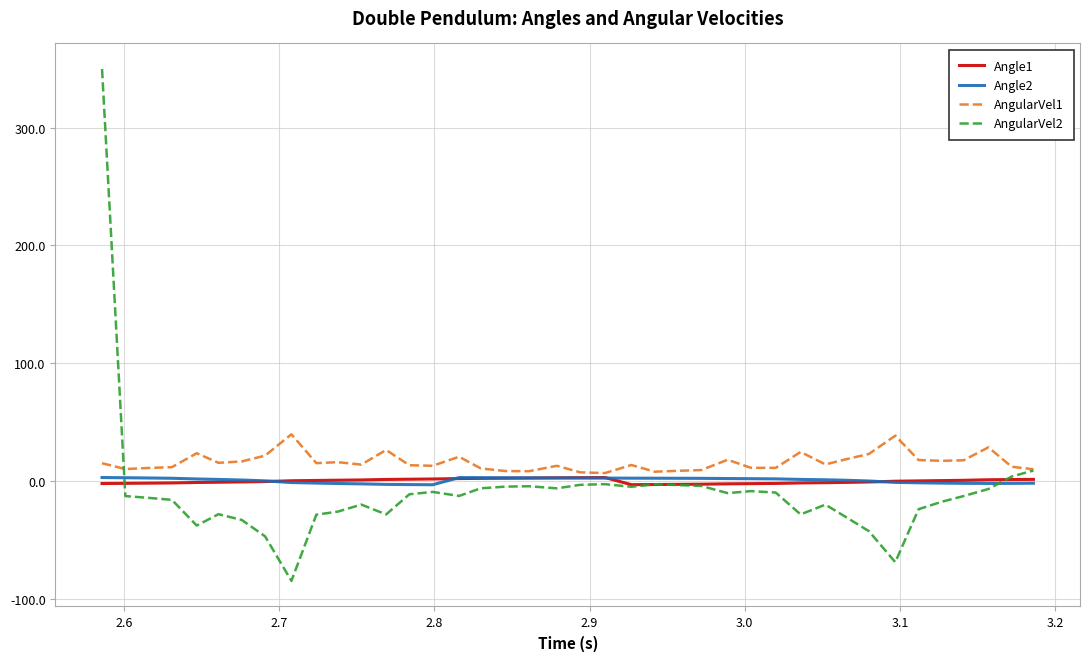

Which series has the widest spread of values?

AngularVel2